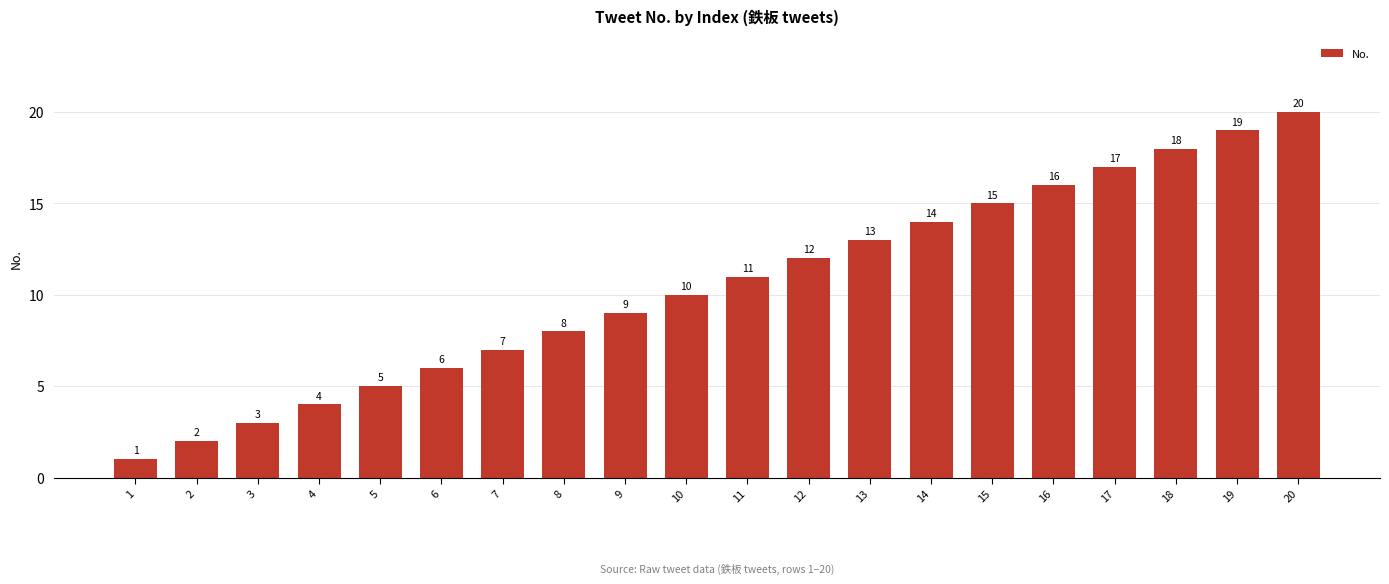

At which category does the chart reach its peak across all series?

20